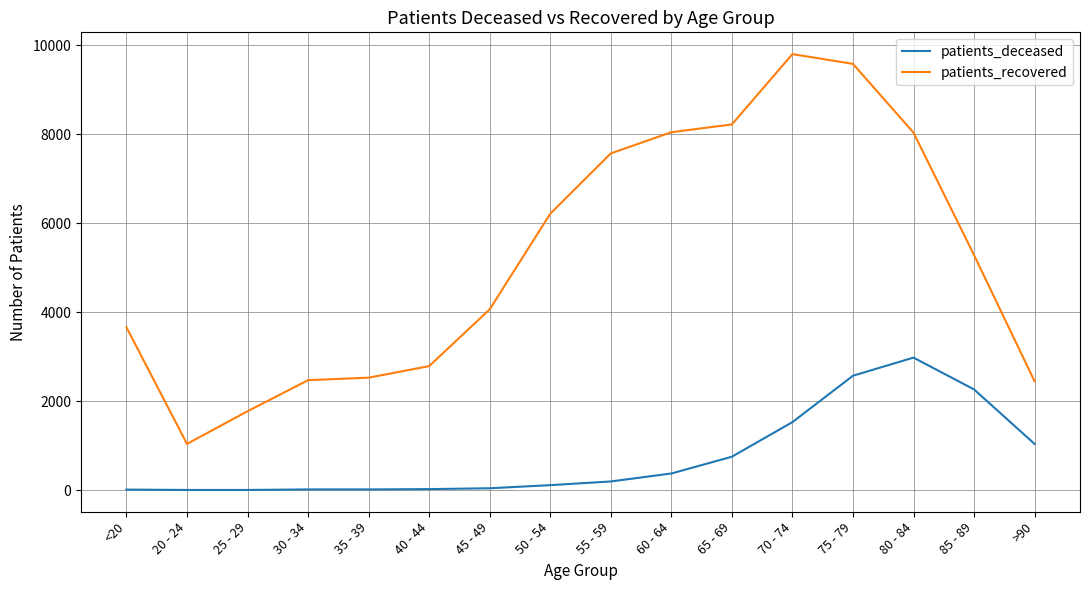

In patients_recovered, how many points are higher than both neighbors (excluding endpoints)?

1